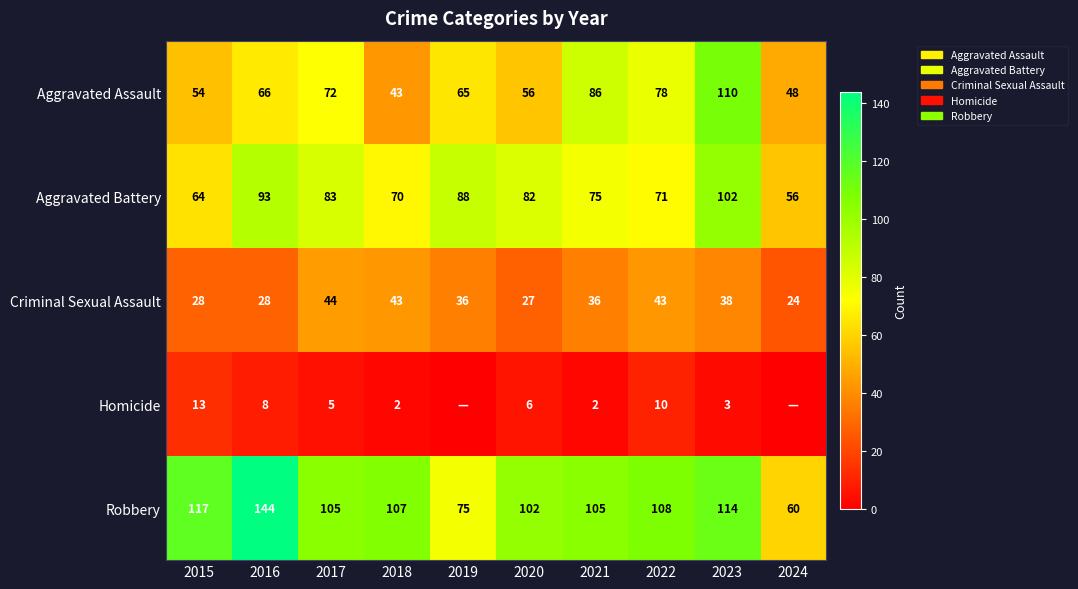

What is the difference between the highest and lowest values at 2021?

103